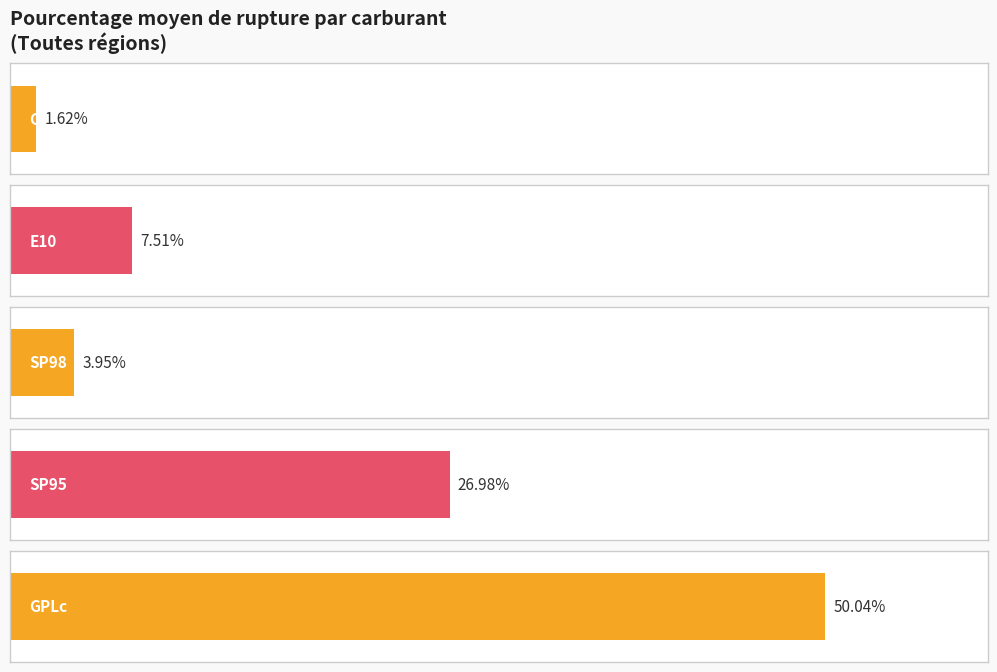

What are all the series names shown in the legend?

E10, SP95, GPLc, Gazole, SP98